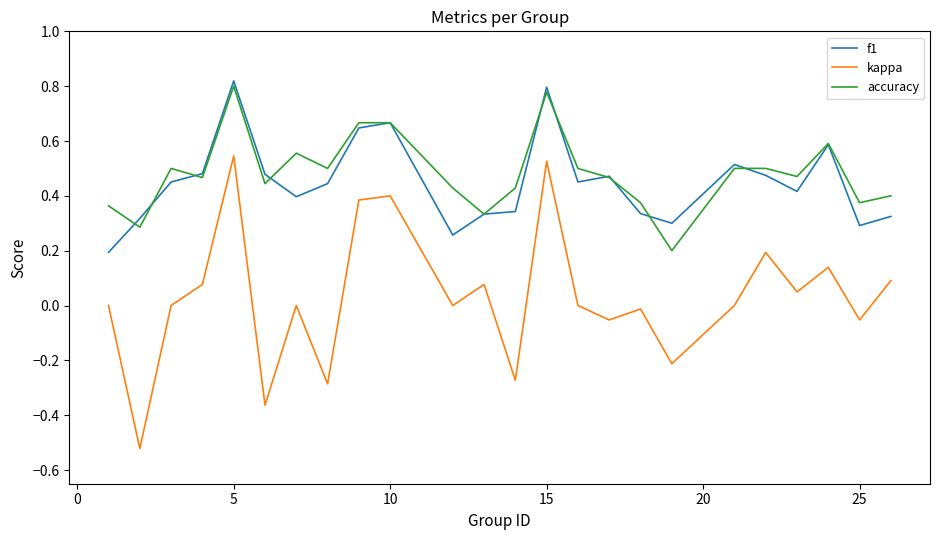

True or false: f1 and kappa intersect in this chart.

False